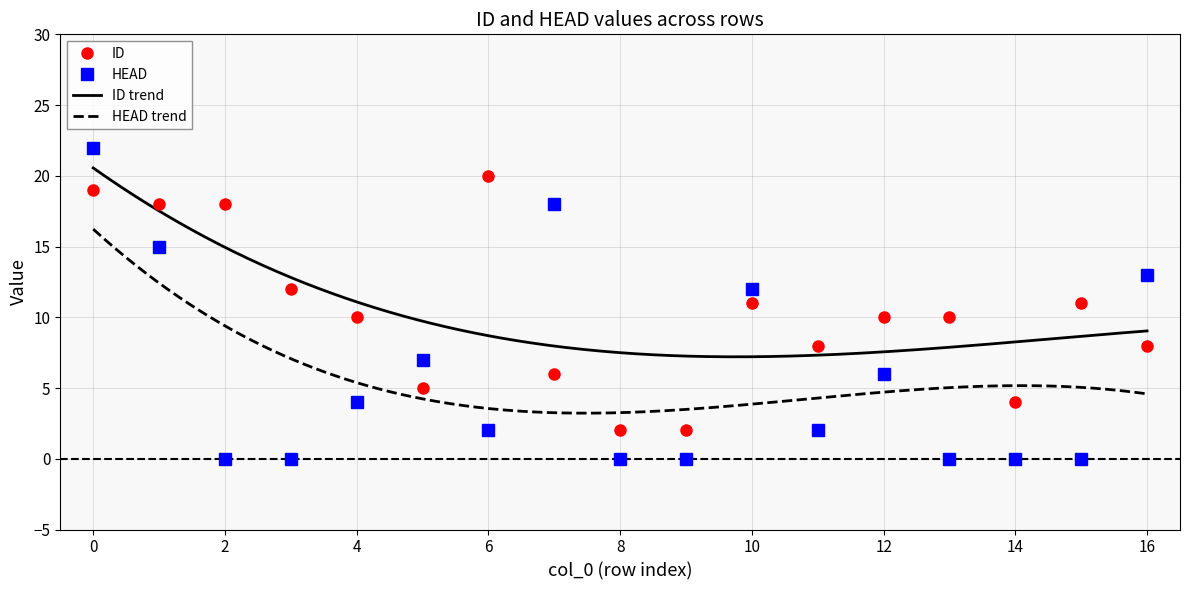

What is the maximum value shown in the chart?

22